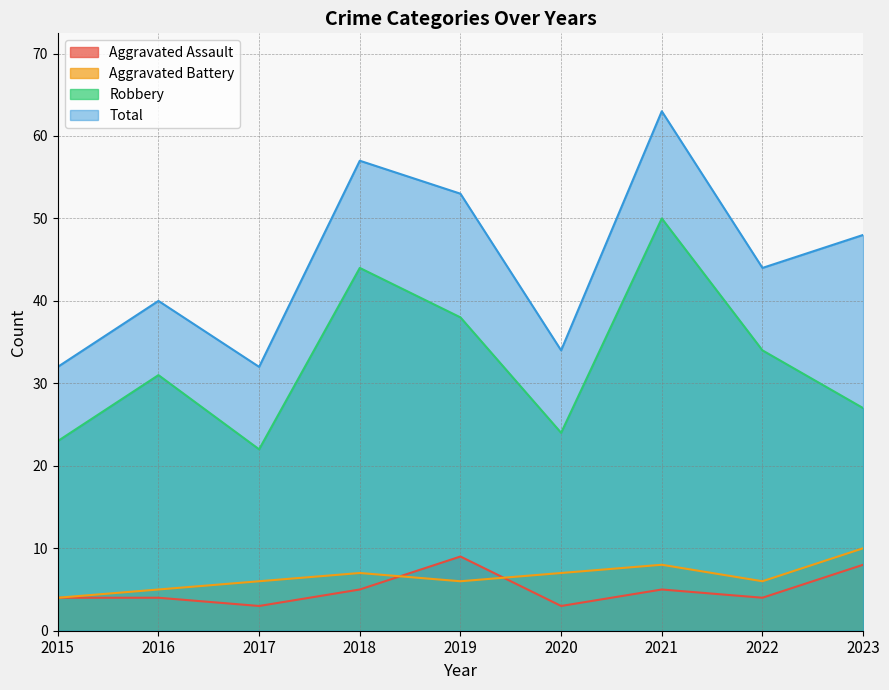

Reading right to left, list all the values displayed in this chart.

Aggravated Assault: 2023=8	2022=4	2021=5	2020=3	2019=9	2018=5	2017=3	2016=4	2015=4
Aggravated Battery: 2023=10	2022=6	2021=8	2020=7	2019=6	2018=7	2017=6	2016=5	2015=4
Robbery: 2023=27	2022=34	2021=50	2020=24	2019=38	2018=44	2017=22	2016=31	2015=23
Total: 2023=48	2022=44	2021=63	2020=34	2019=53	2018=57	2017=32	2016=40	2015=32